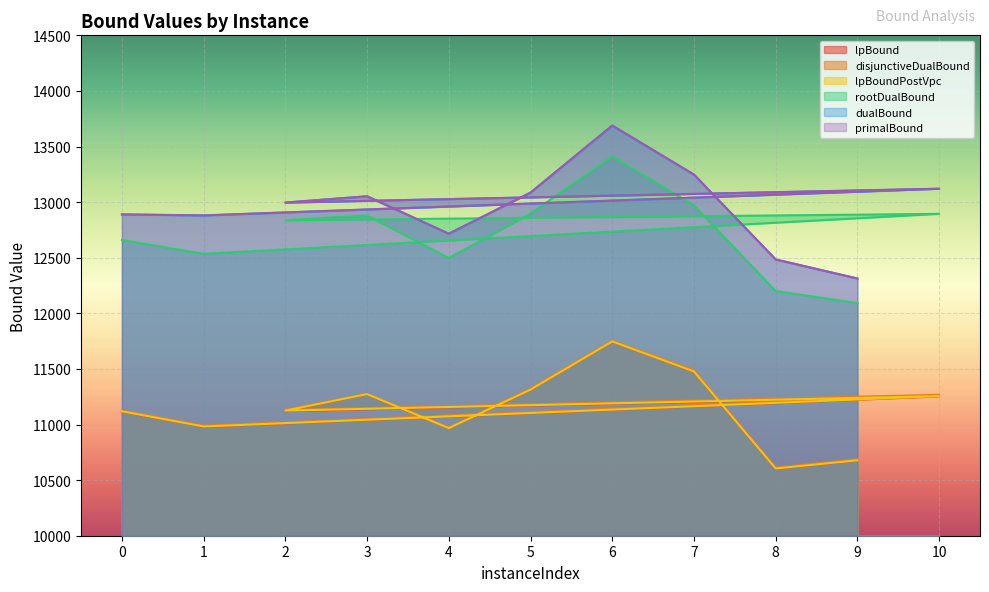

How many data points in dualBound are less than 12996?

5